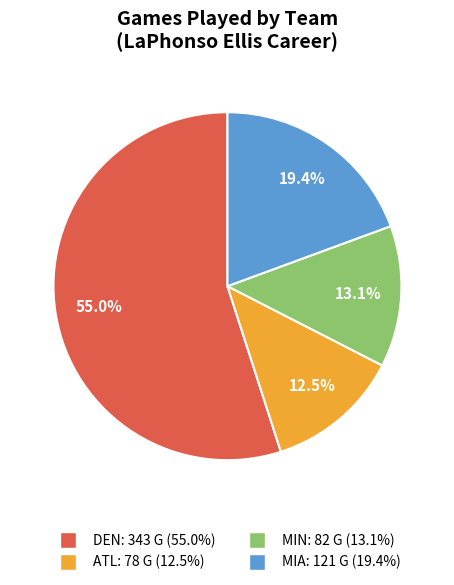

Rank the categories by value from highest to lowest.

DEN, MIA, MIN, ATL